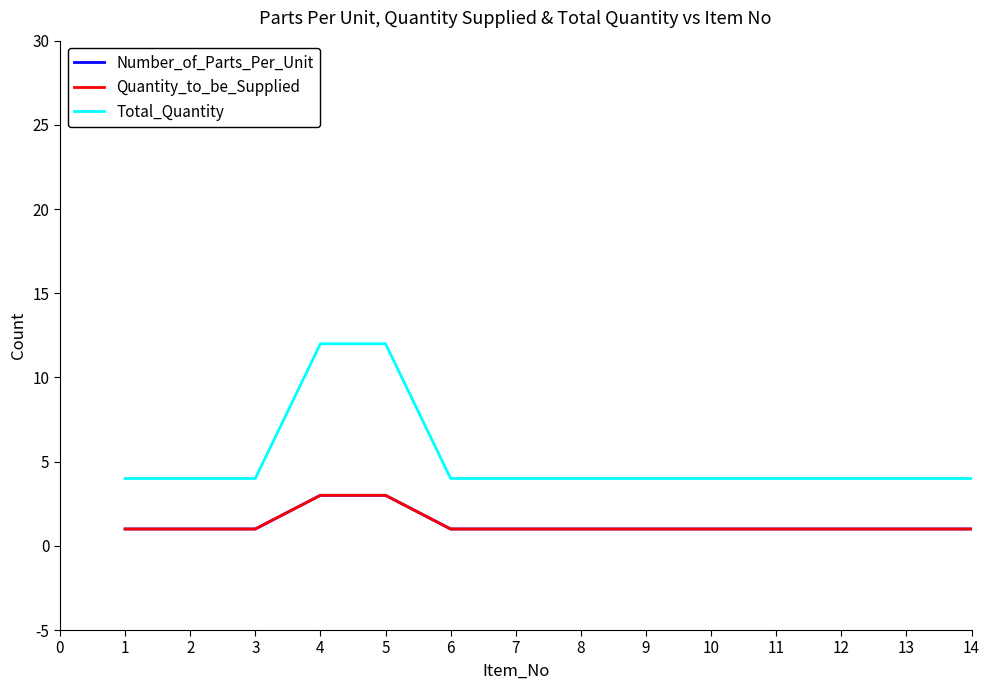

Which series changed the most between 3 and 5?

Total_Quantity